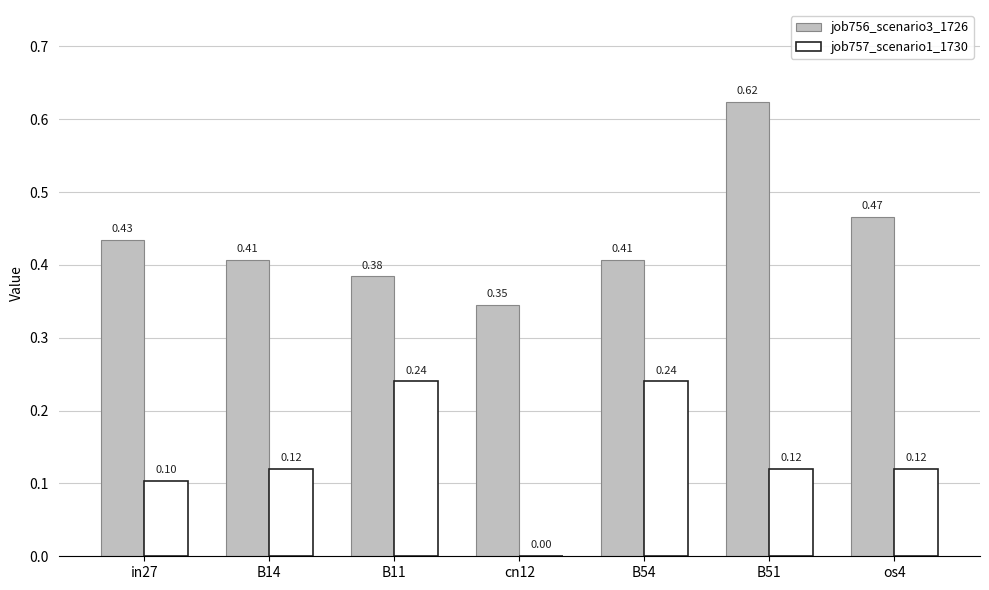

Between B14 and B11, which series saw the biggest shift?

job757_scenario1_1730